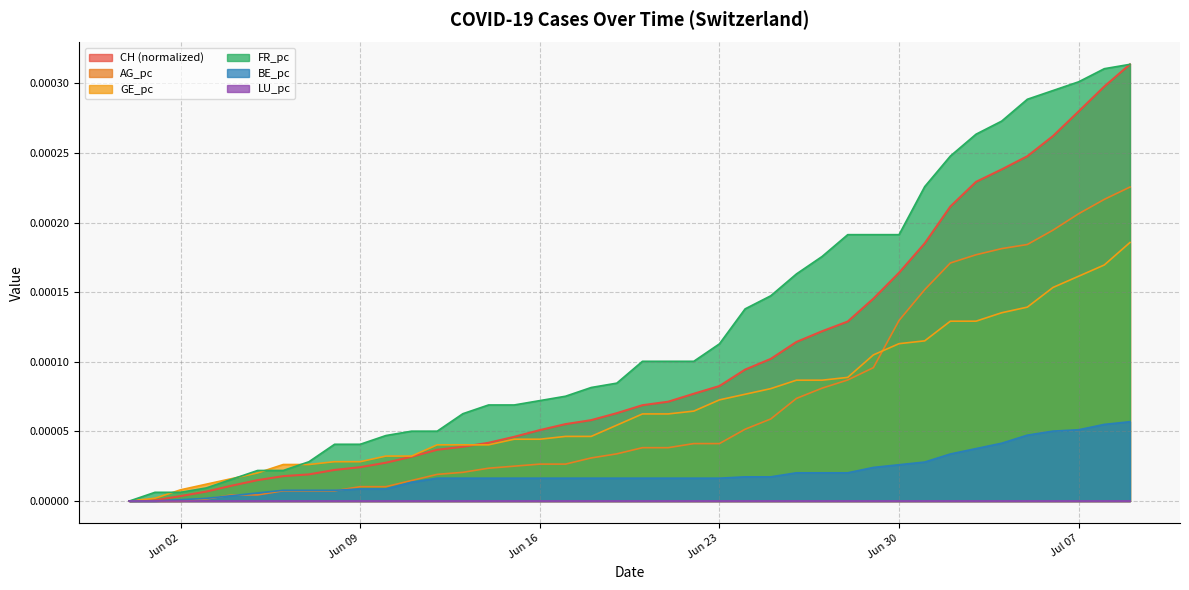

At which label is AG_pc closest to 0?

2020-05-31